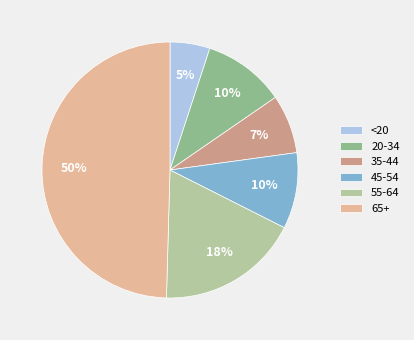

To the nearest percent, what portion does 35-44 represent?

7%